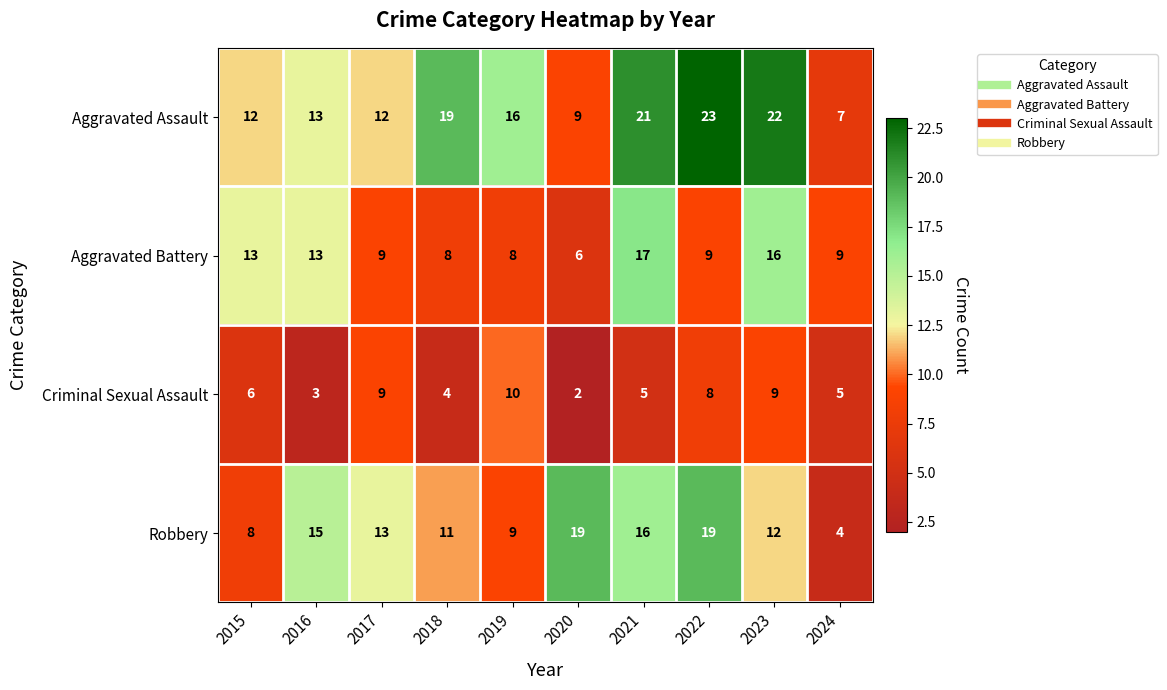

Rank the series by their average value, from lowest to highest.

Criminal Sexual Assault, Aggravated Battery, Robbery, Aggravated Assault